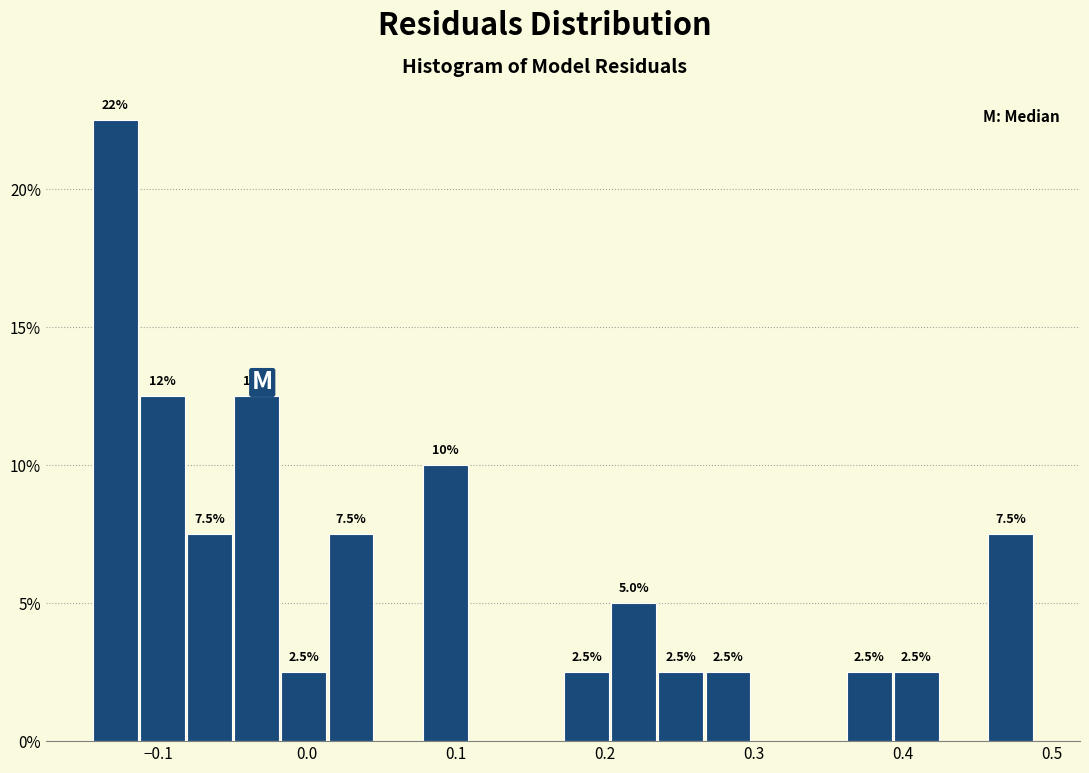

Read against the x-axis, roughly where is the centre of the tallest bar?

-0.13